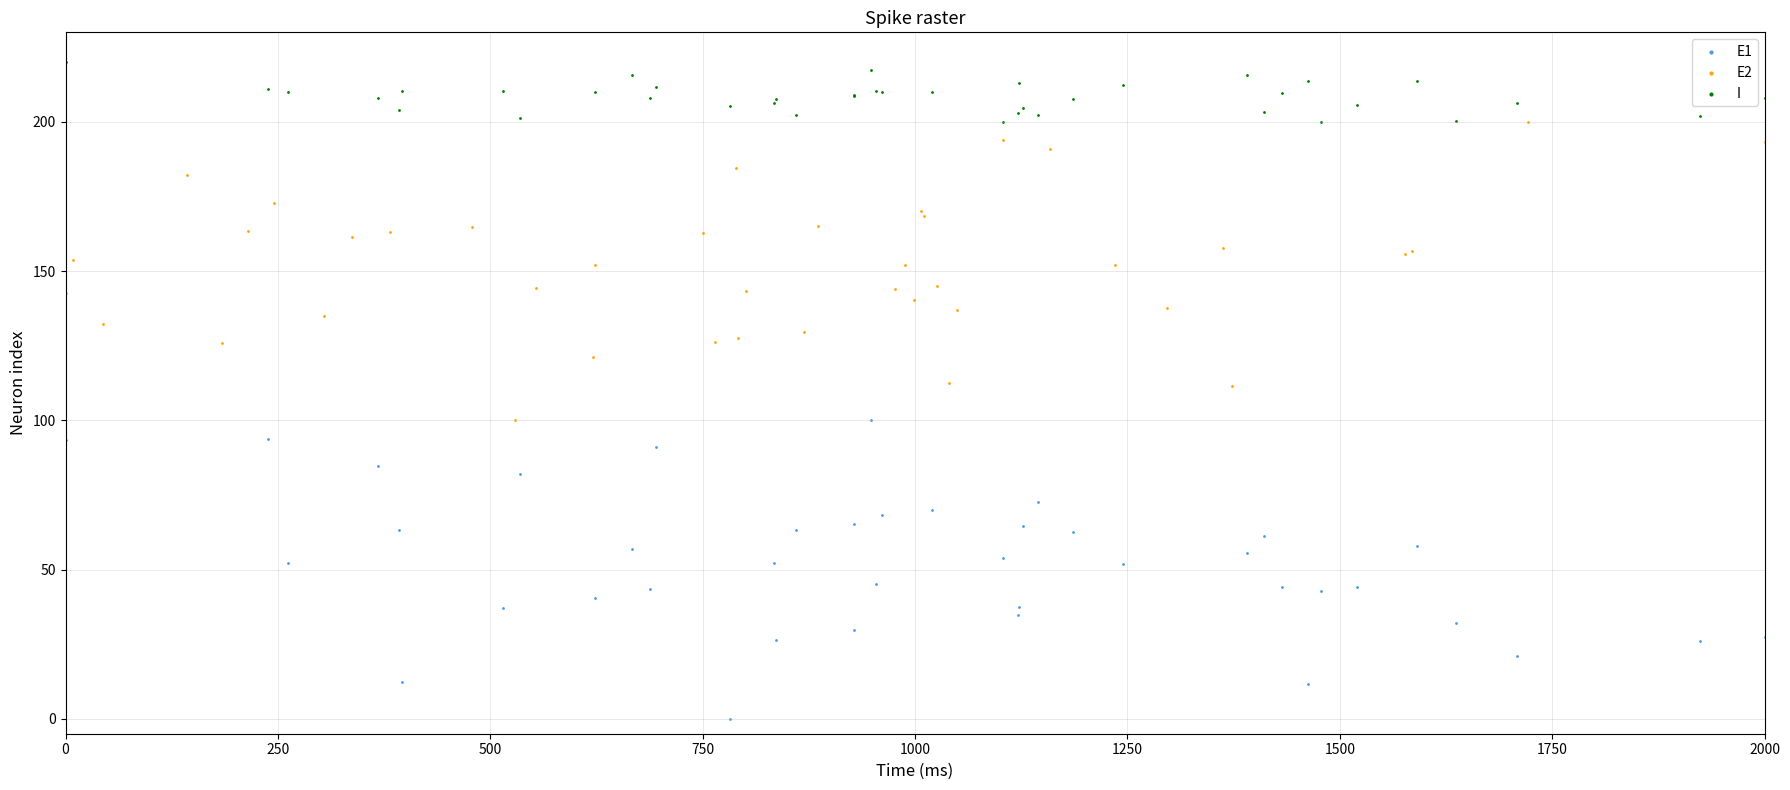

Which series contains the highest Y value?

I